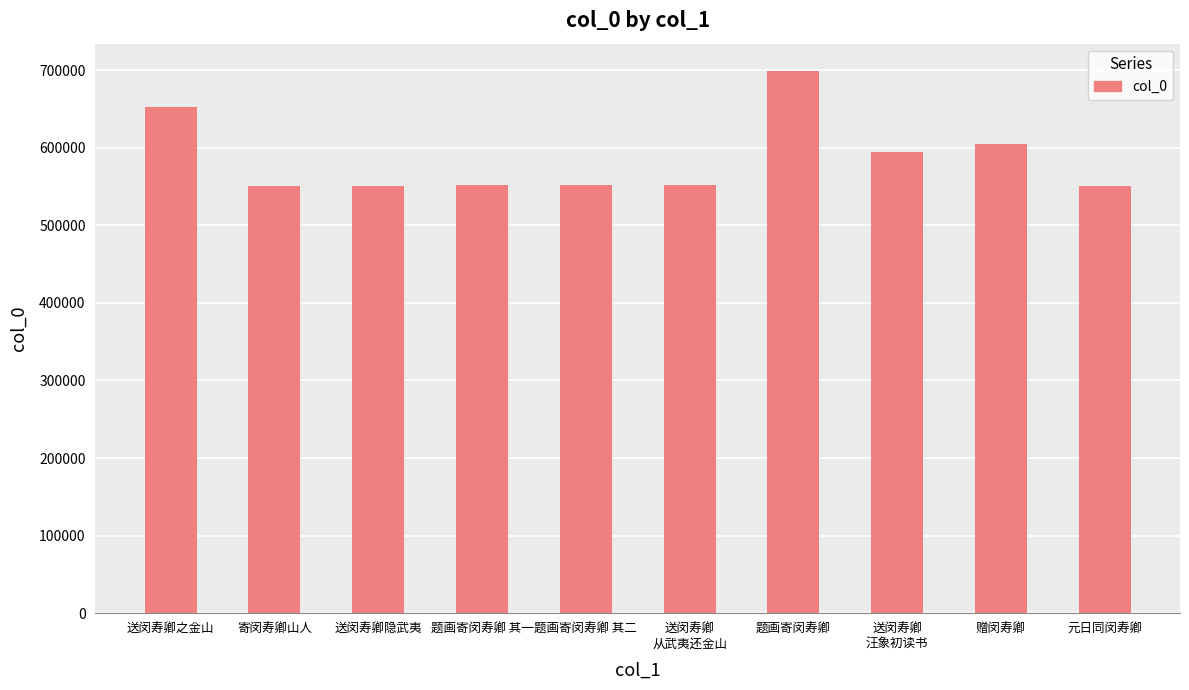

Does the chart contain any negative values?

No